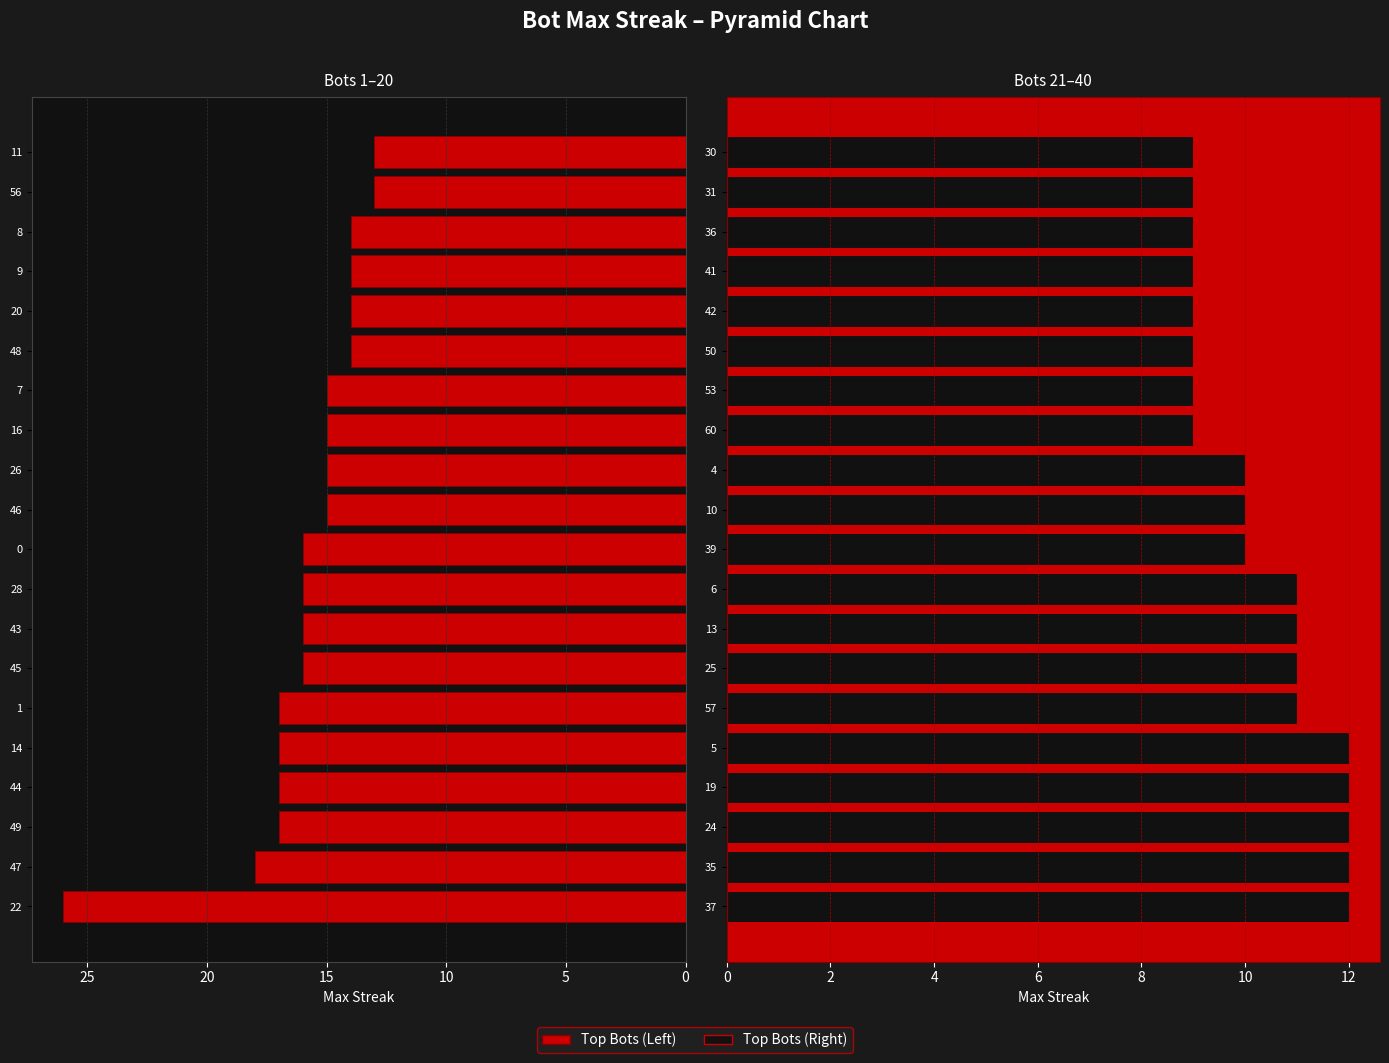

Which series has the largest total across all categories?

Top Bots (Left)